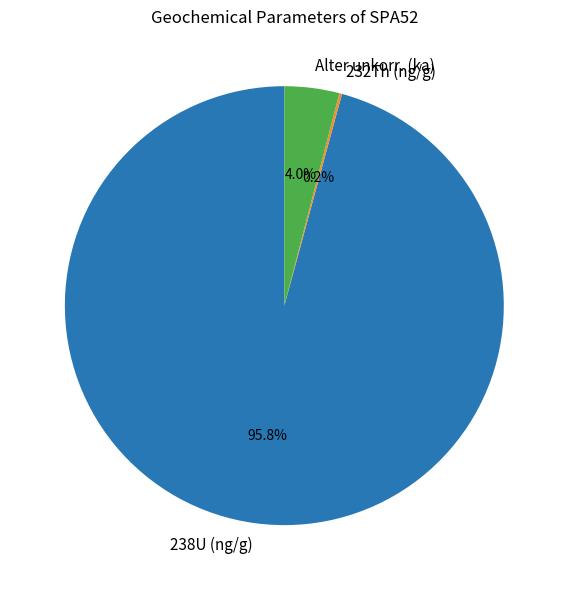

Which category accounts for the majority?

238U (ng/g)